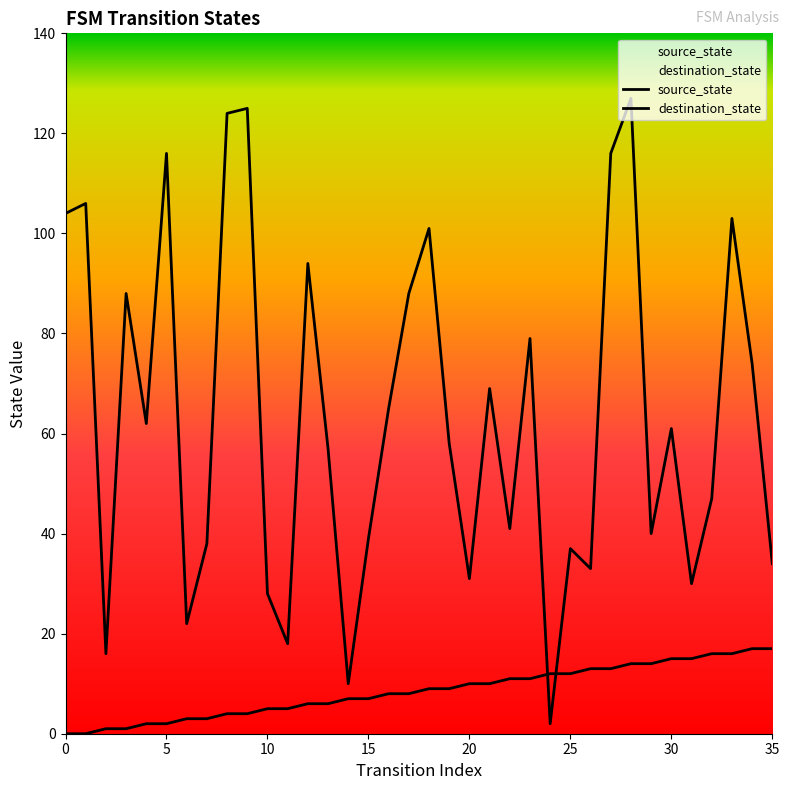

Which series ends up on top after the final intersection of source_state and destination_state?

destination_state